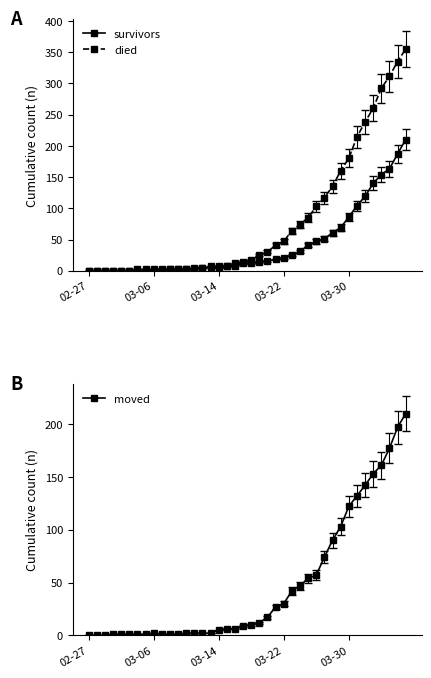

How many values in survivors are above zero?

34